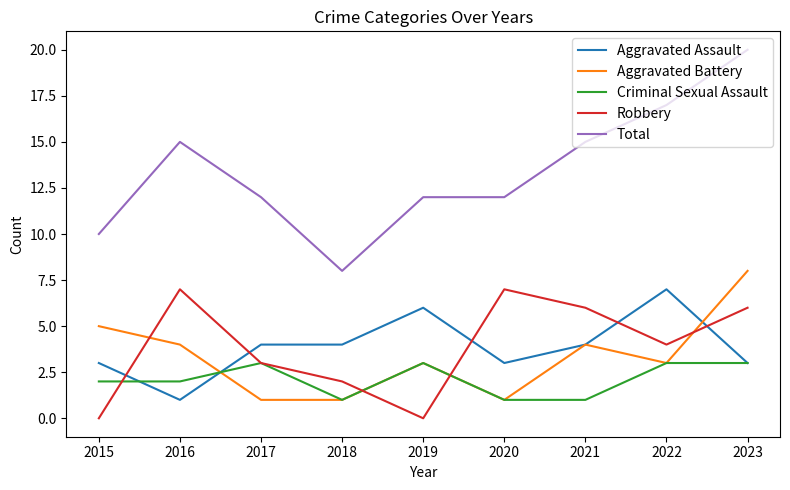

True or false: Criminal Sexual Assault and Total intersect in this chart.

False